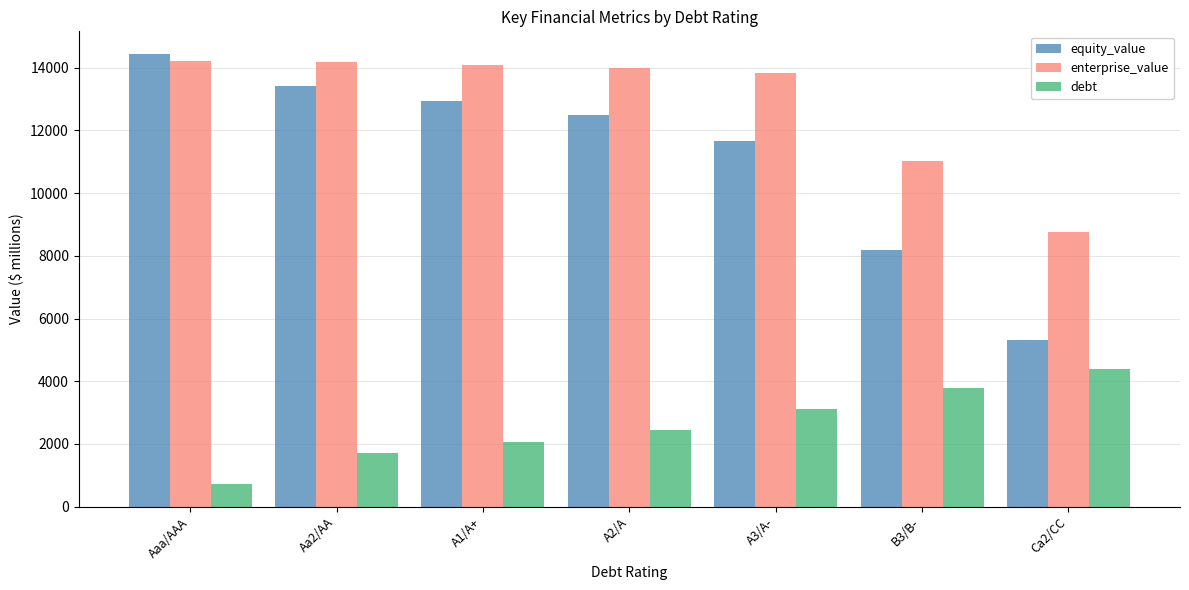

The equity_value series shows 12947.5 at A1/A+. True or false?

True